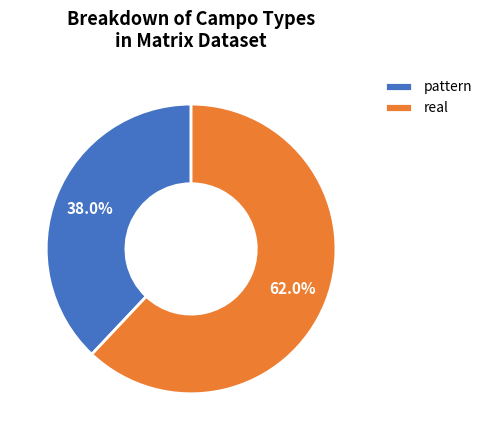

Which has a higher value, real or pattern?

real